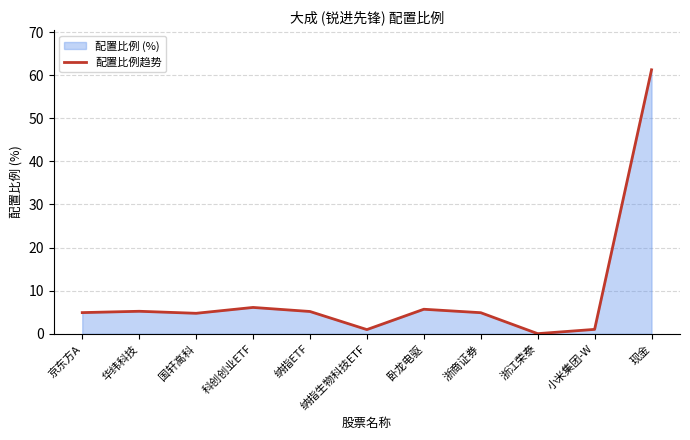

Approximately how many times larger is the value at 京东方A compared to 小米集团-W?

4.8